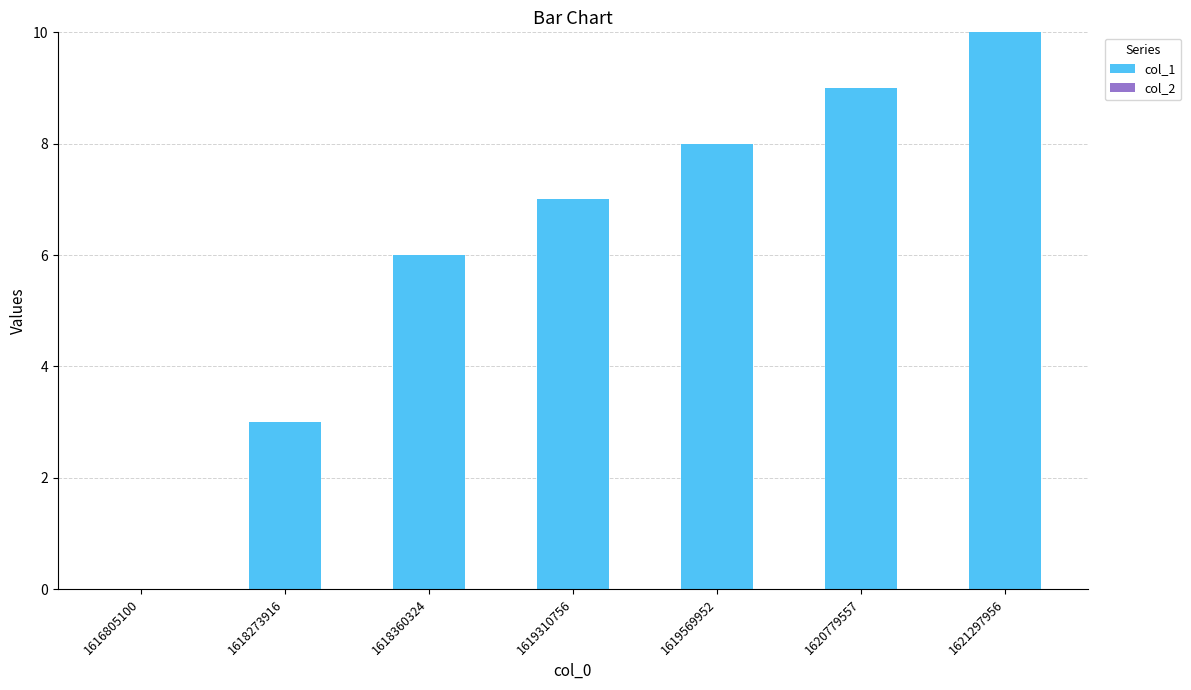

At which label is the value closest to 5?

1618360324